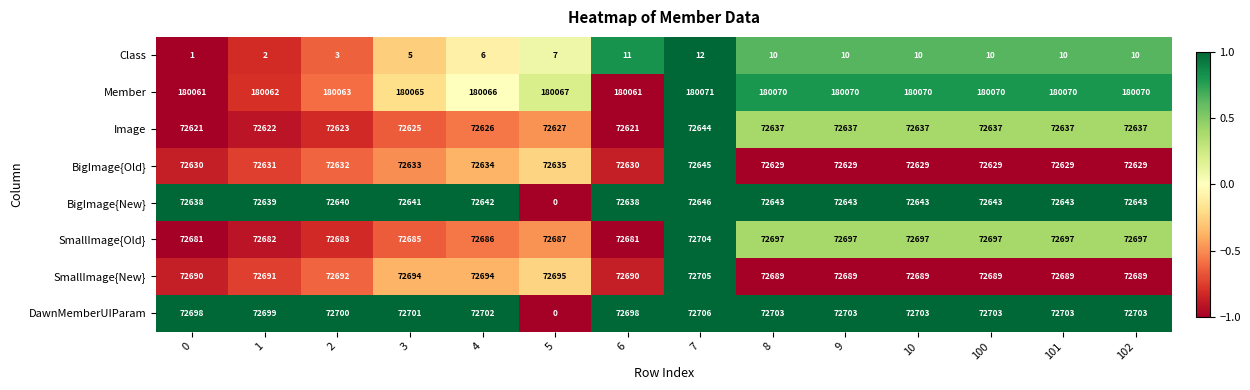

What is the average value of the Member series?

180067